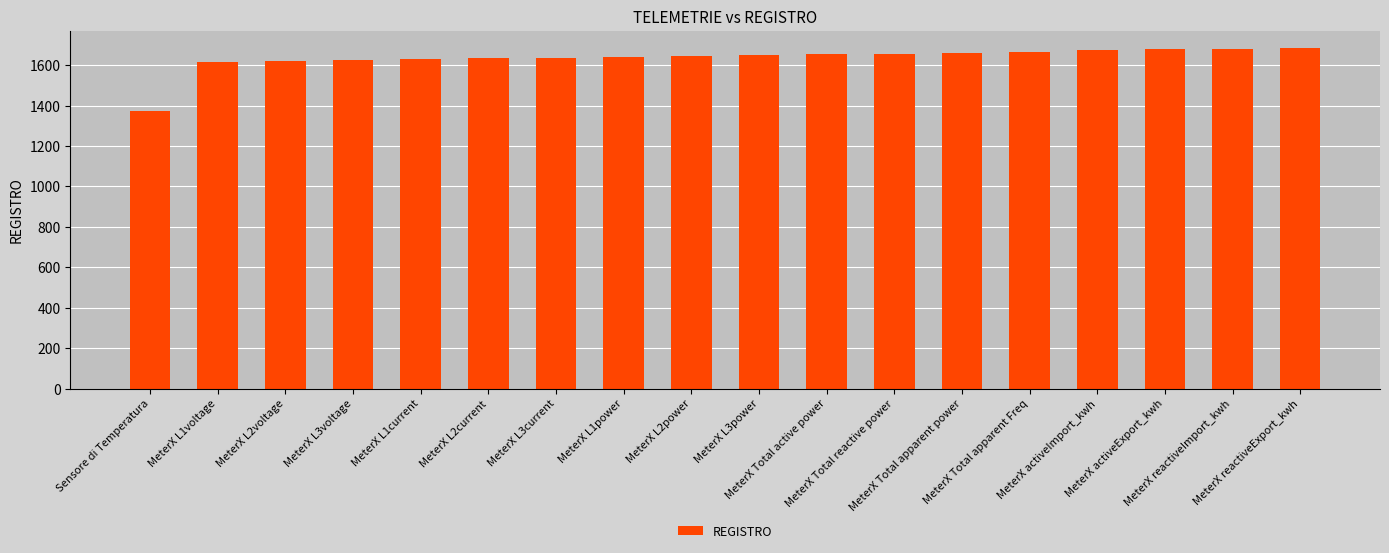

What position from the left is MeterX L3current?

7